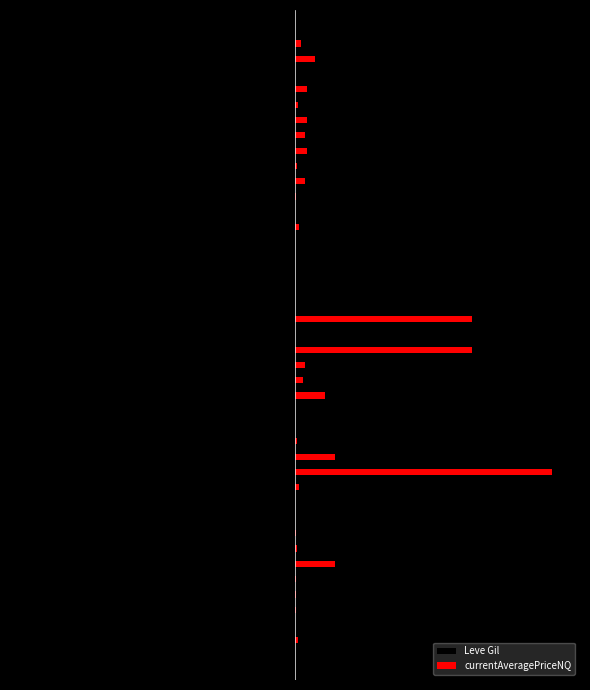

List the series in order of their peak value, lowest first.

Leve Gil, currentAveragePriceNQ